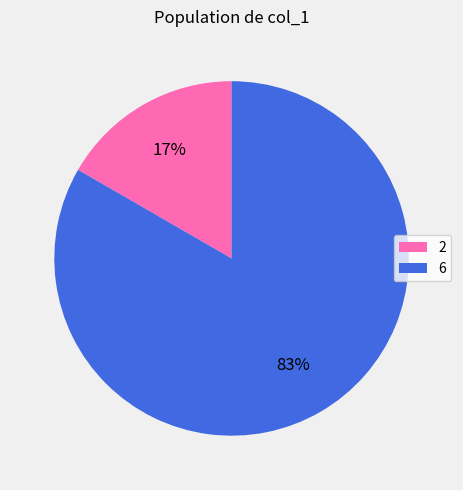

Which category has the biggest portion of the pie?

6